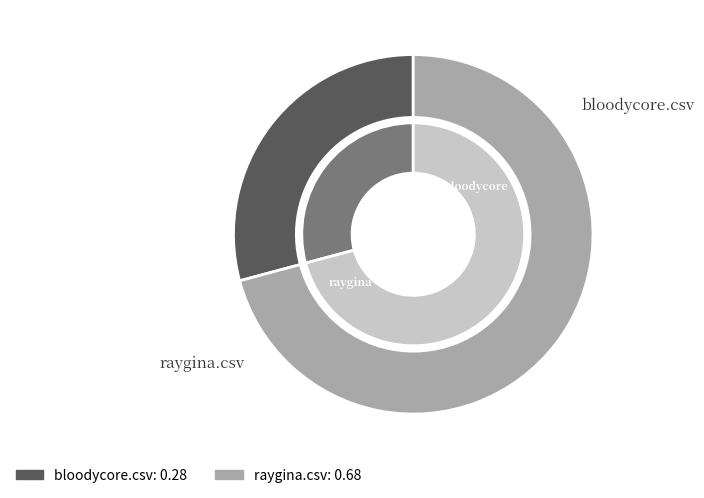

Which category has the biggest portion of the pie?

raygina.csv